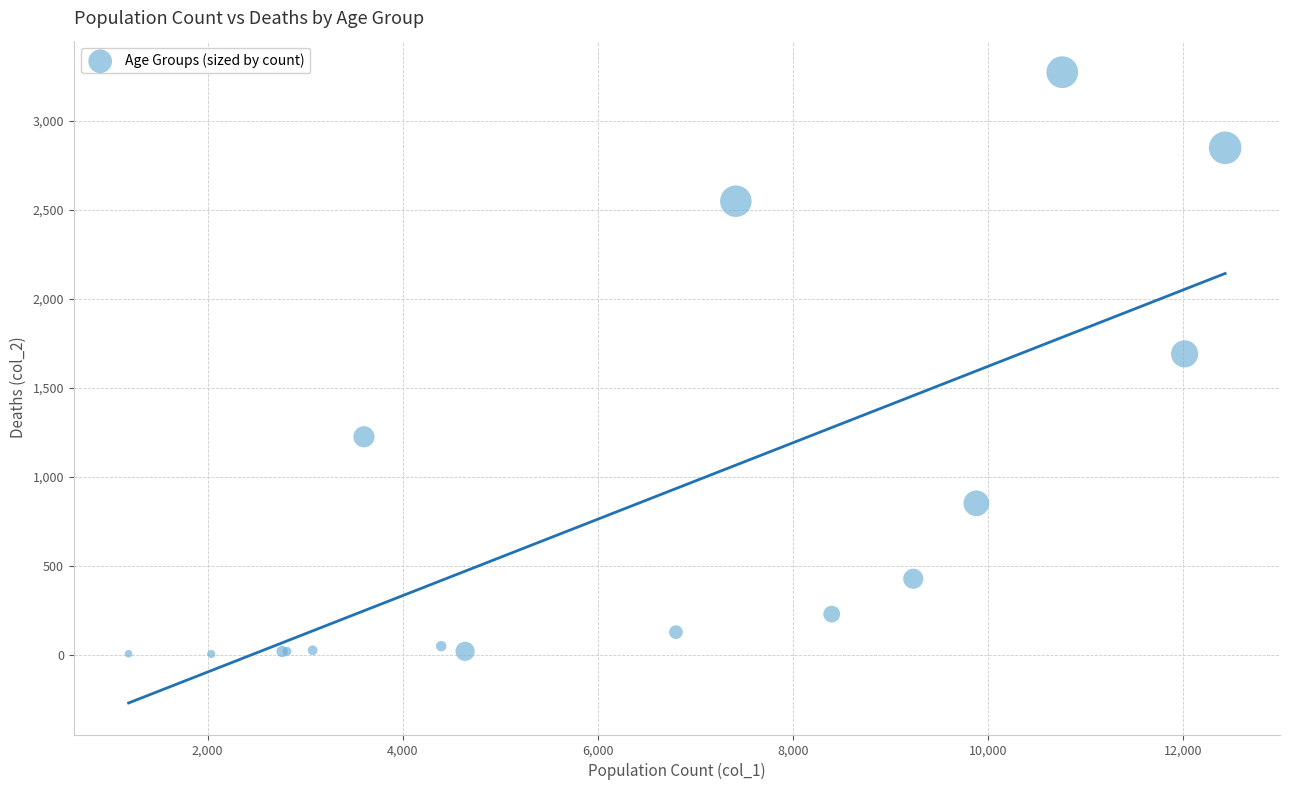

What Y value in the scatter plot is closest to 1638?

1690